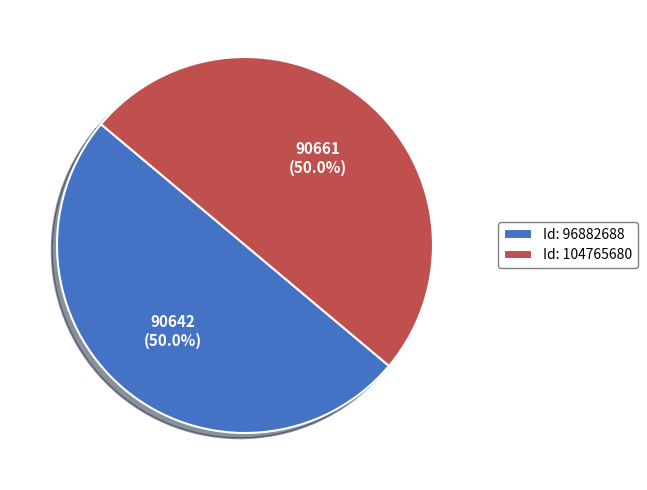

Combined, do Id: 104765680 and Id: 96882688 account for over 50%?

Yes